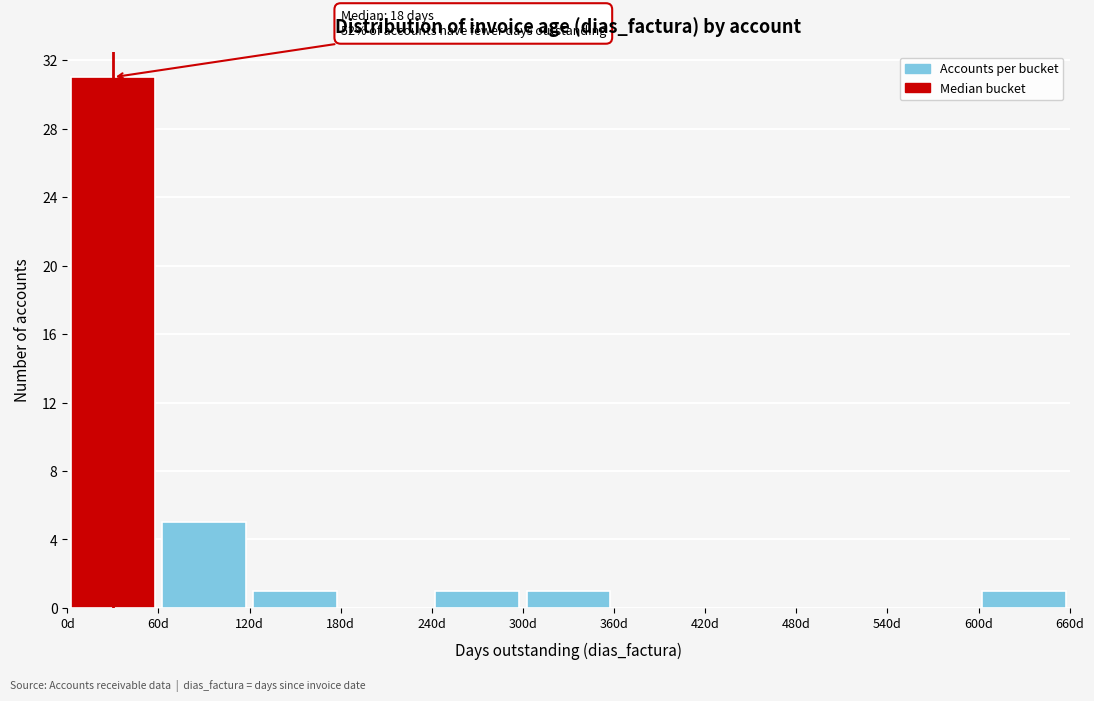

Over which range of the x-axis is the bar tallest?

0 to 60